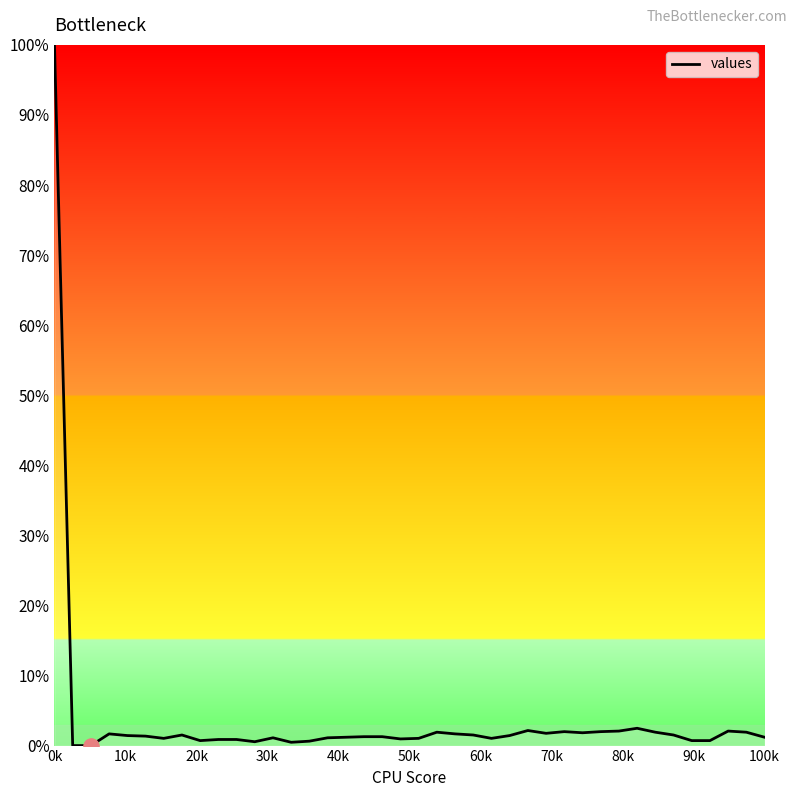

What is the greatest value displayed?

100.0